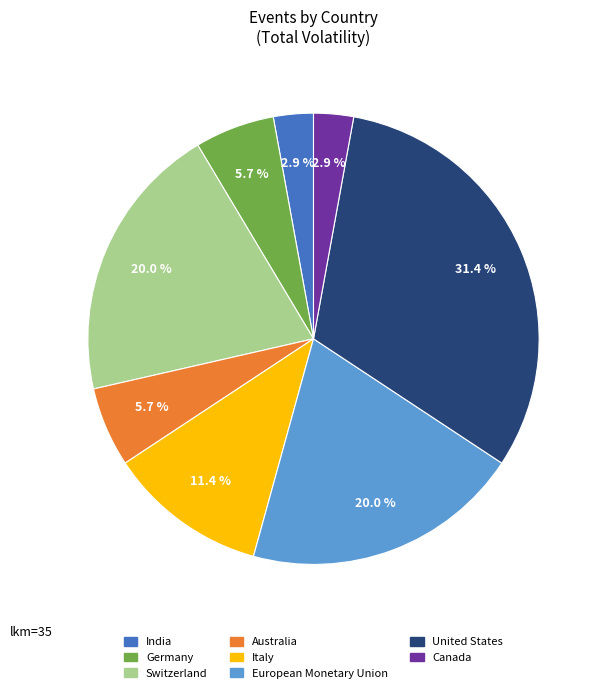

Does any single category account for the majority?

No